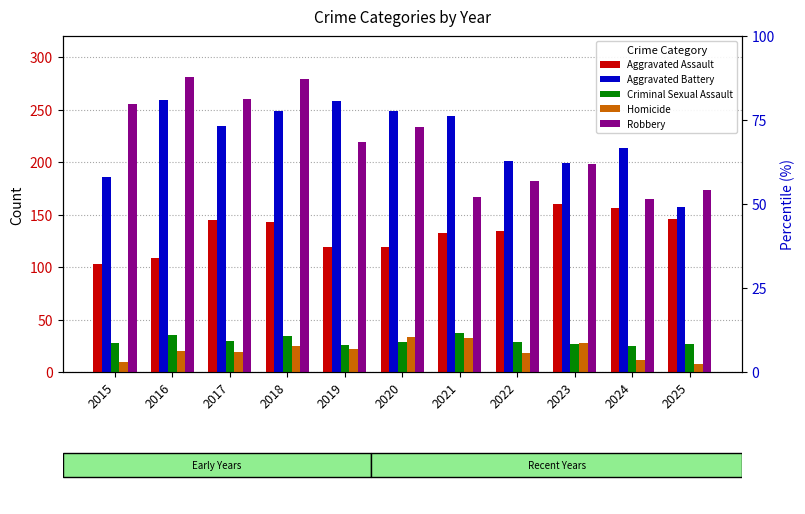

At which category is the sum across all series the highest?

2018